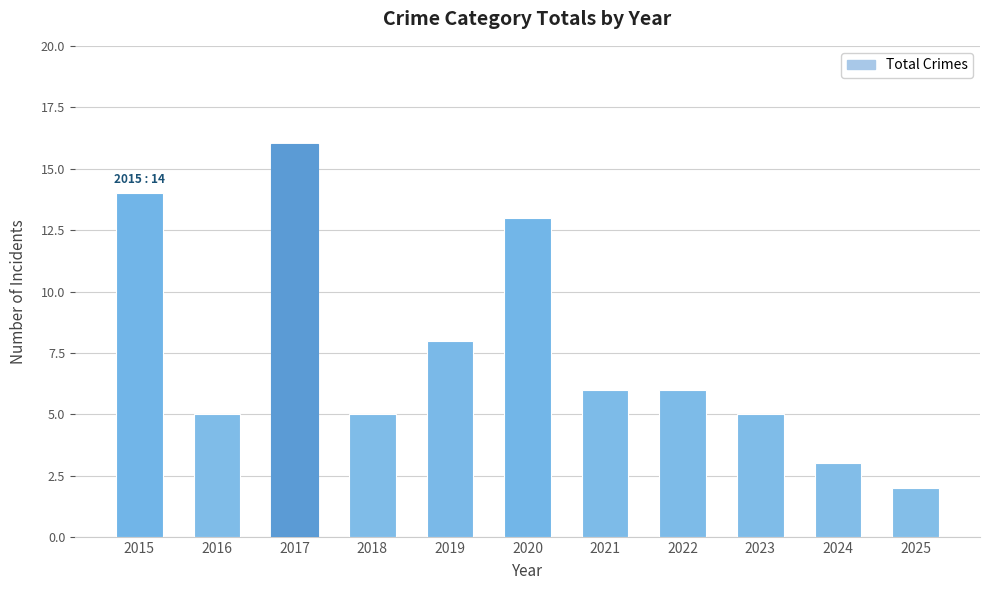

Which has a higher value, 2023 or 2017?

2017